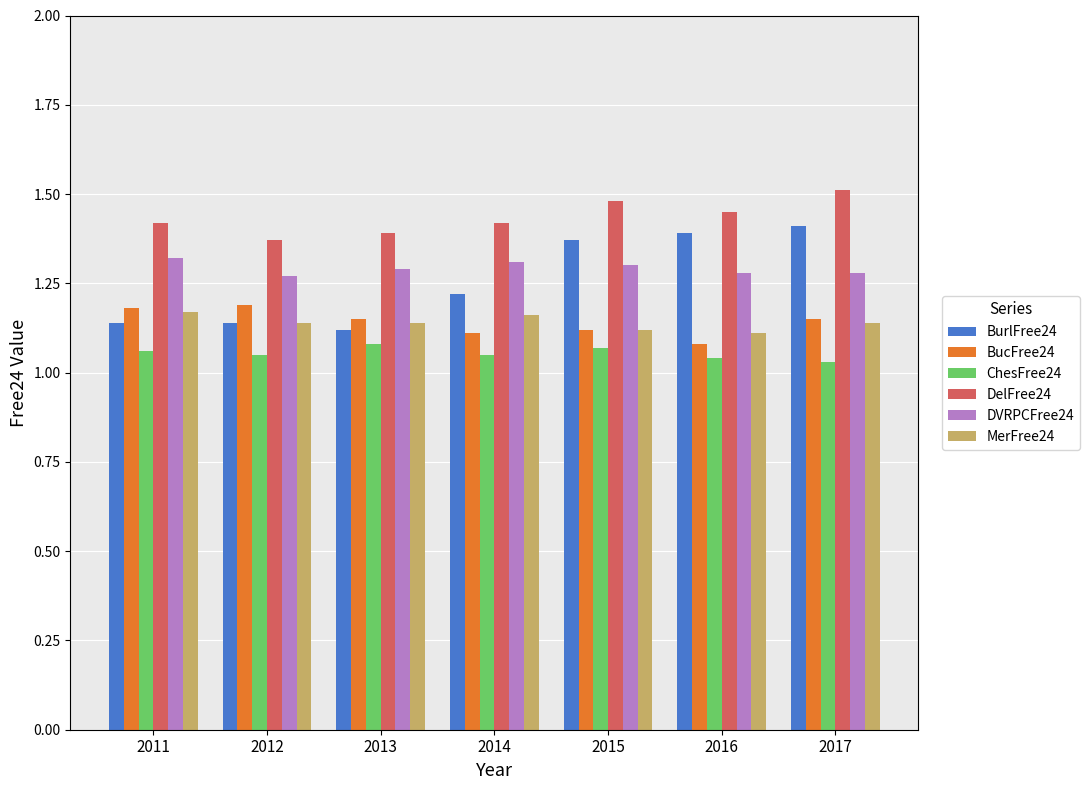

Rank the series by their maximum value, from highest to lowest.

DelFree24, BurlFree24, DVRPCFree24, BucFree24, MerFree24, ChesFree24